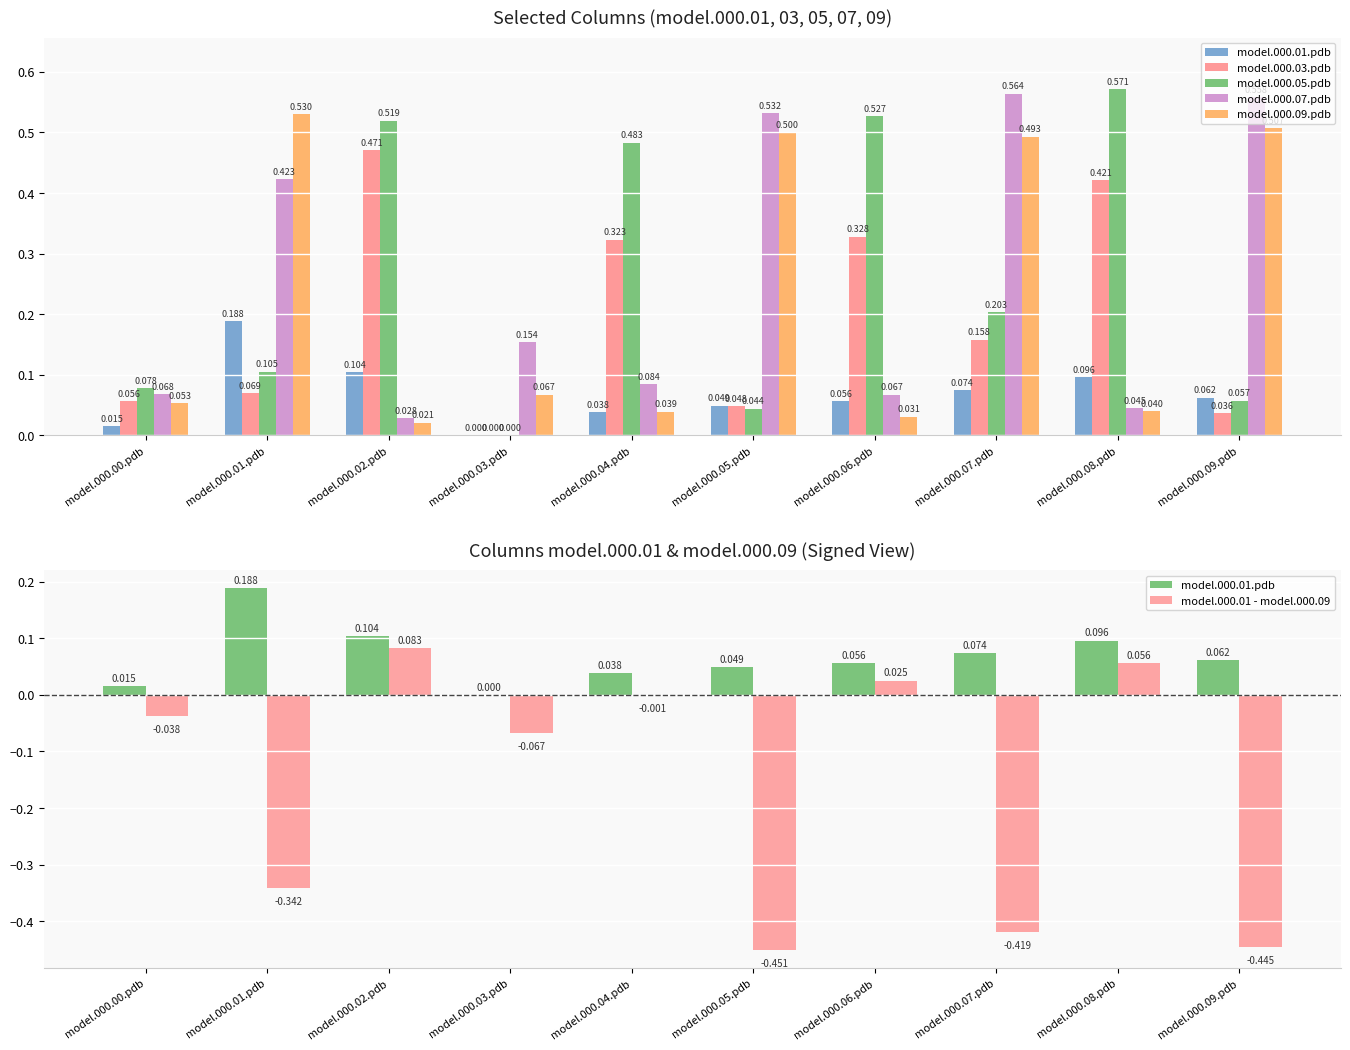

At how many categories does at least one series exceed 0?

10